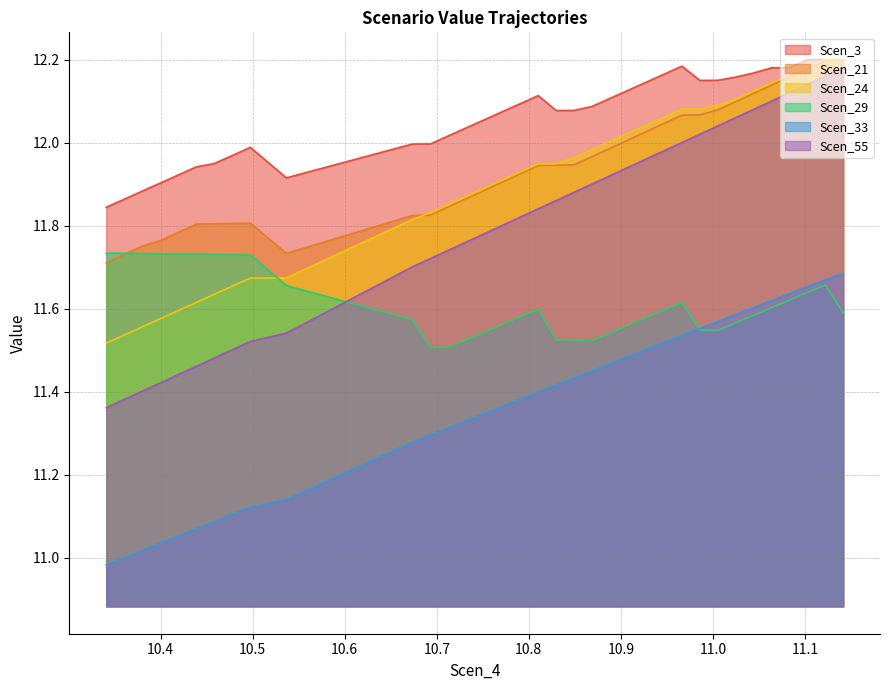

What is the average value of the Scen_33 series?

11.4